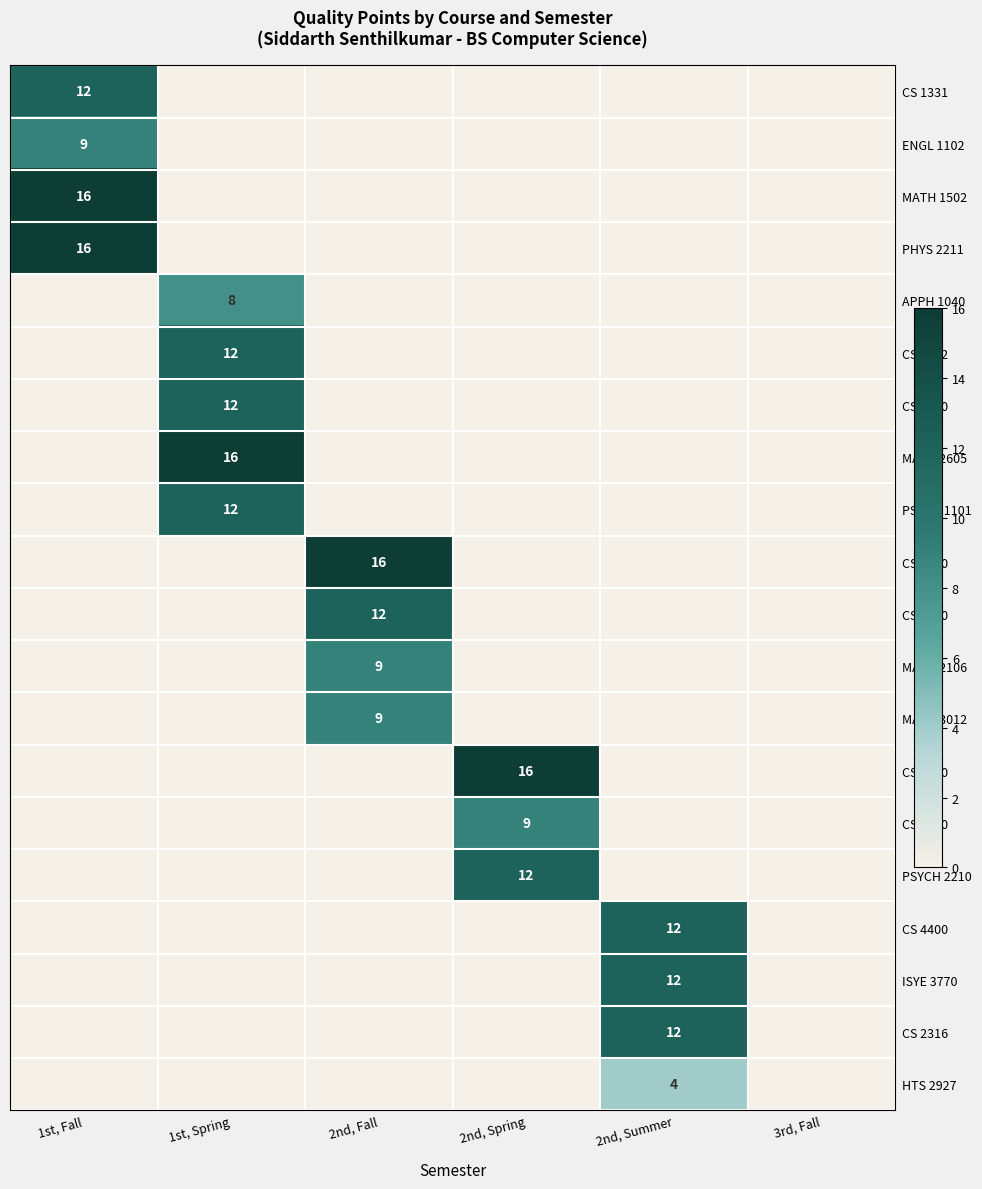

How many data points in APPH 1040 are above 0?

1